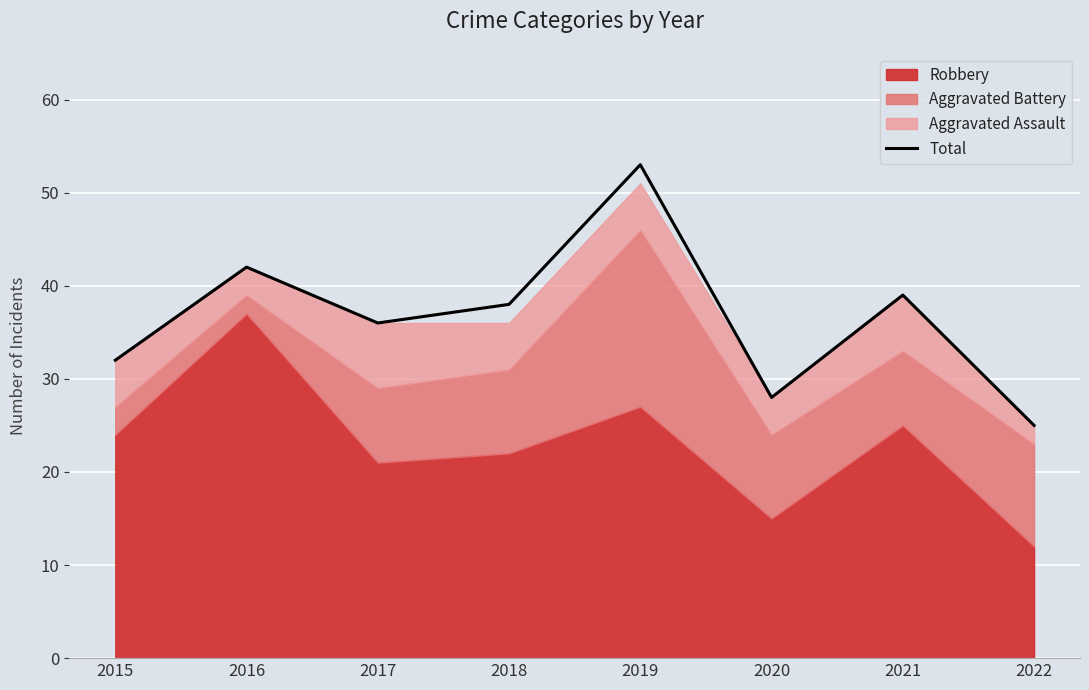

Where is the data nearest to the value 39?

2021